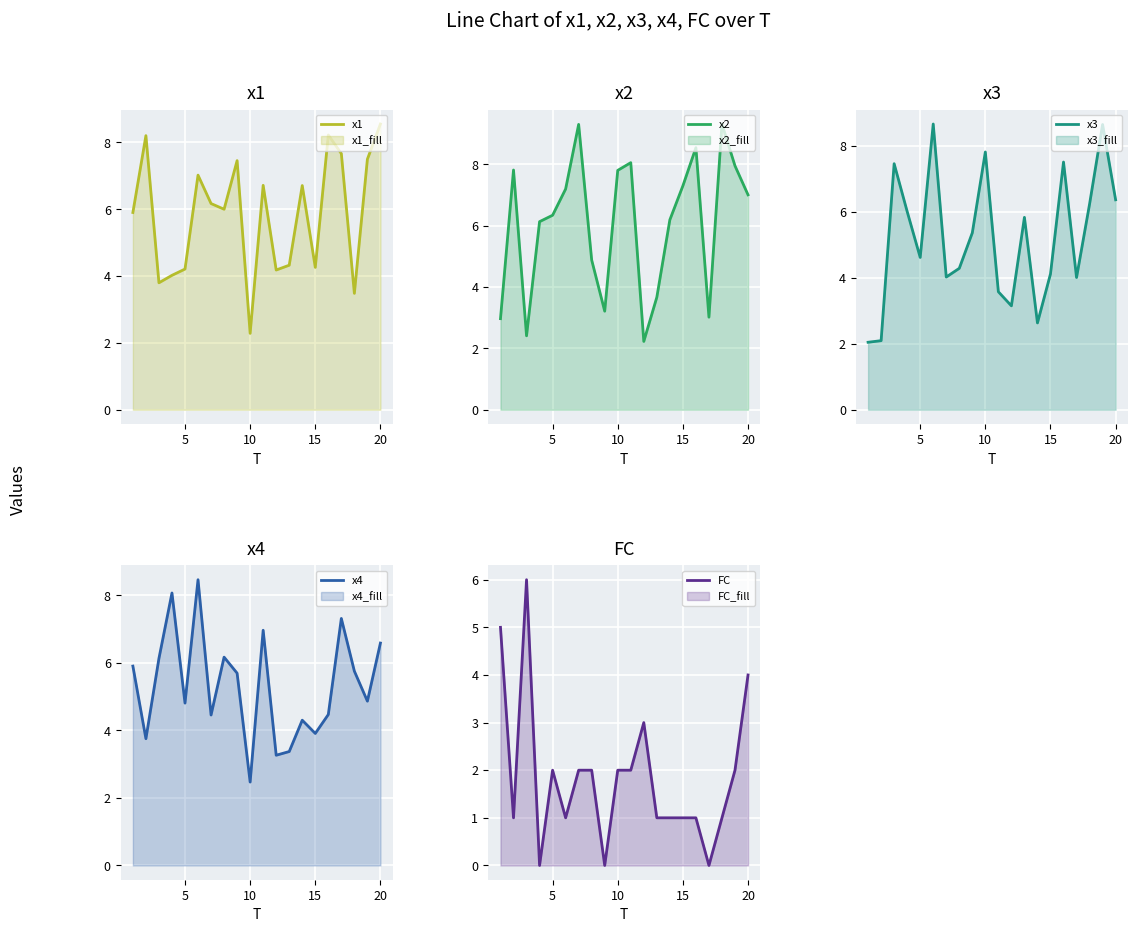

What is the sum of all x4 values?

106.8